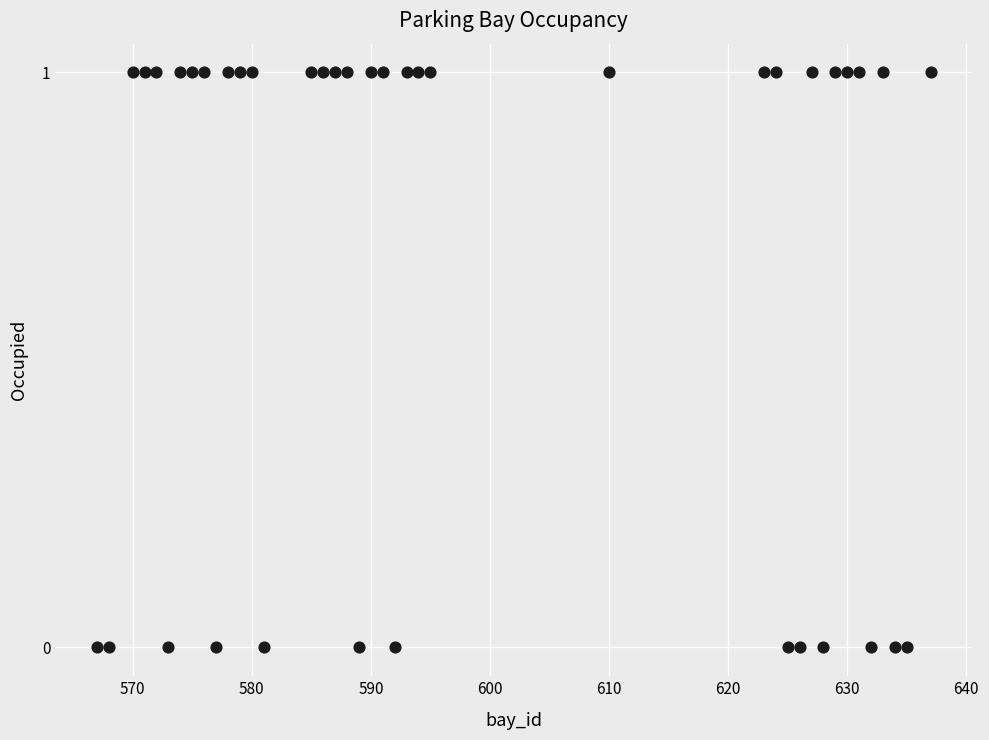

What is the range of X values (max minus min)?

70